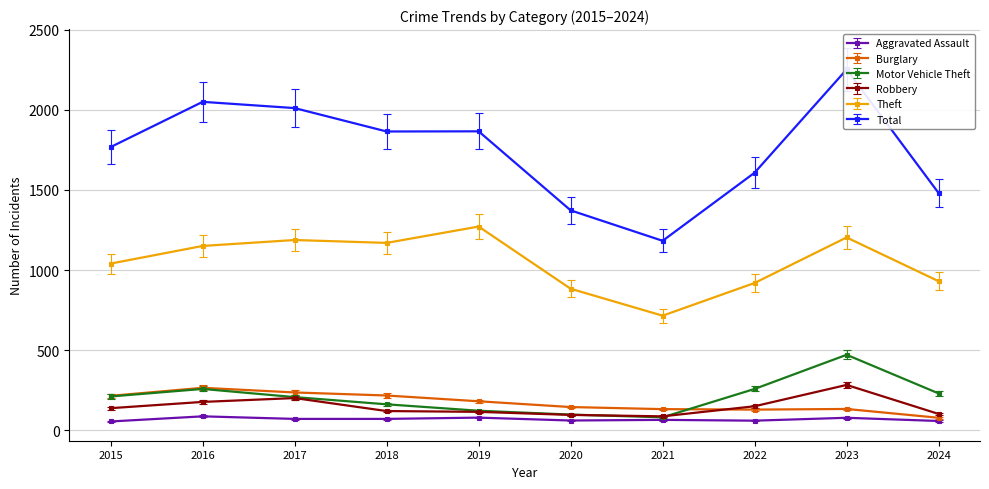

Does the chart display data point markers on the line(s)?

Yes